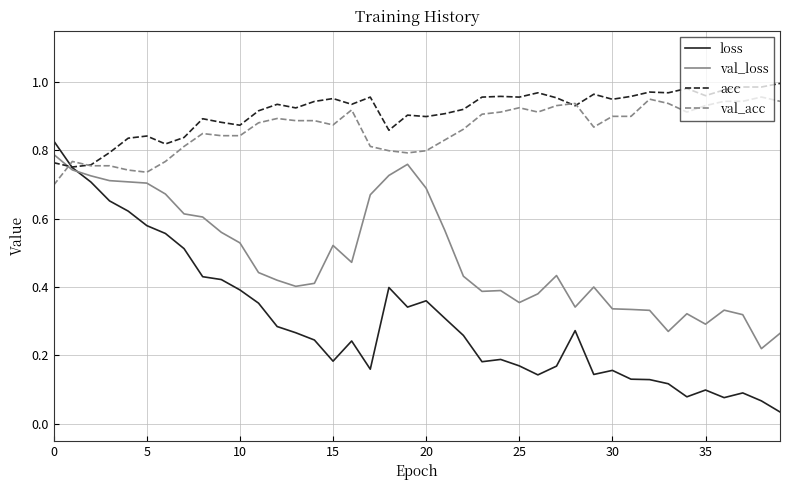

Which series has the largest total across all categories?

acc